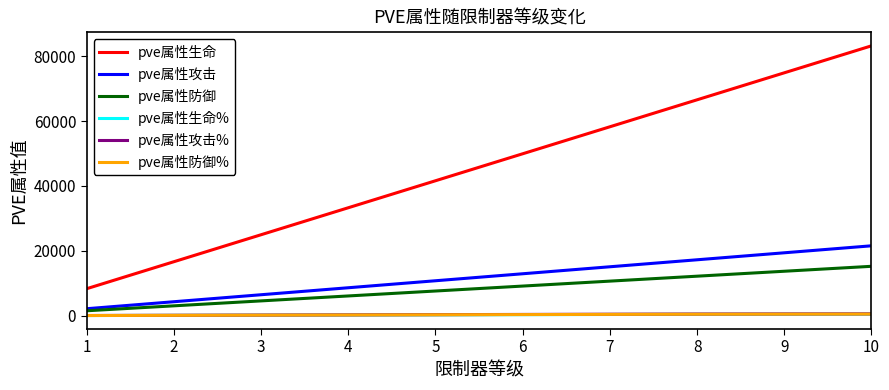

True or false: pve属性防御 has a value of 10662 at 7.

True